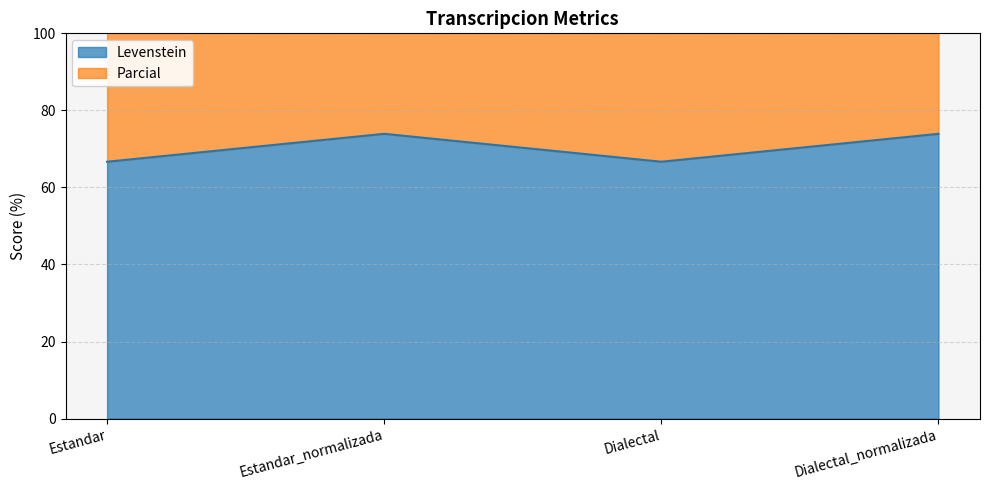

How many interior local valleys does the Parcial series have?

1